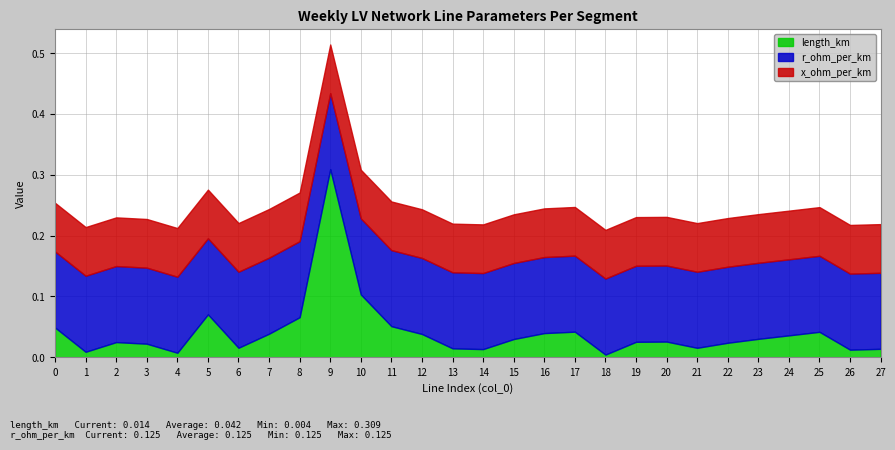

How many categories are shown in the chart?

28